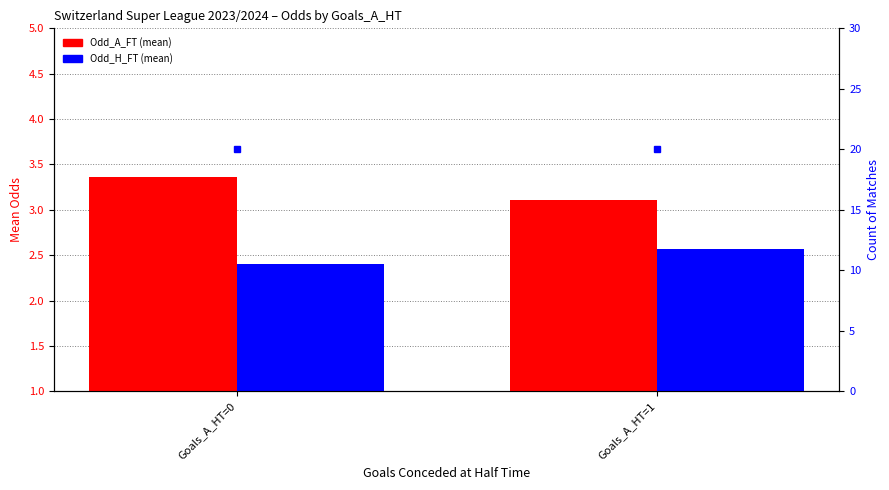

Is it true that Odd_A_FT (mean) equals 3.4 at Goals_A_HT=0?

True